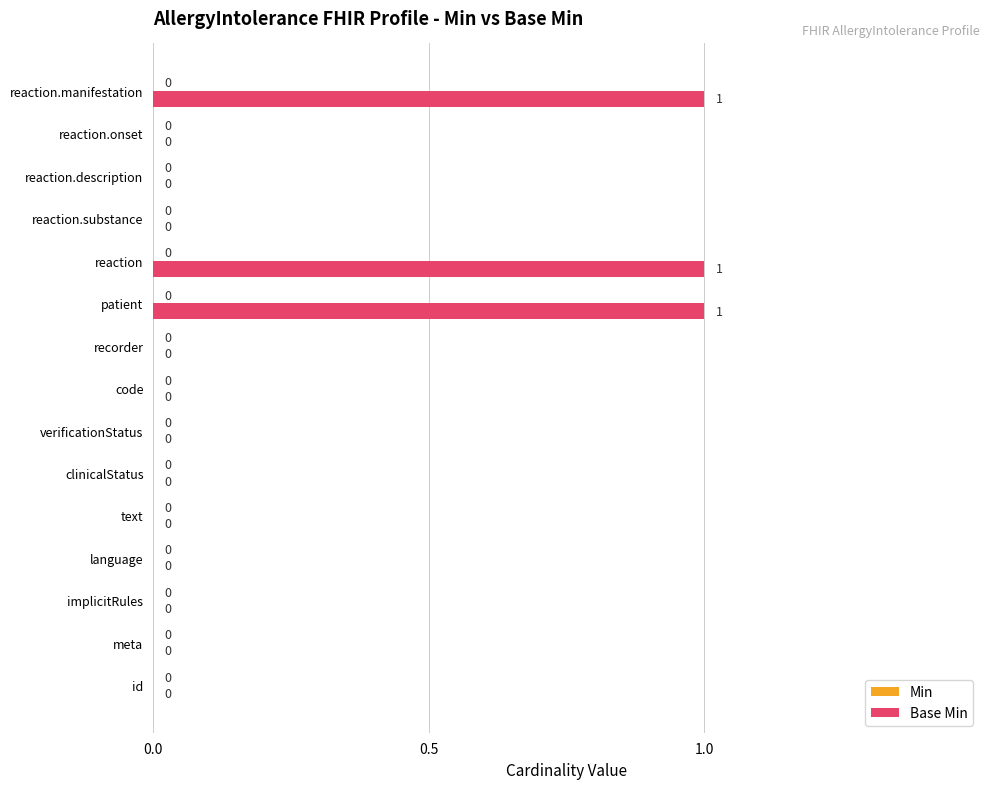

What is the sum of all values?

3